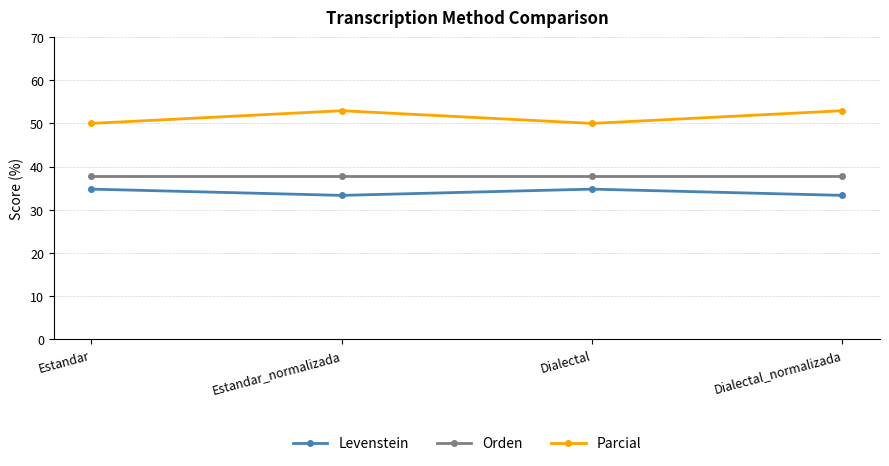

What is the label of the 3rd point from the left?

Dialectal